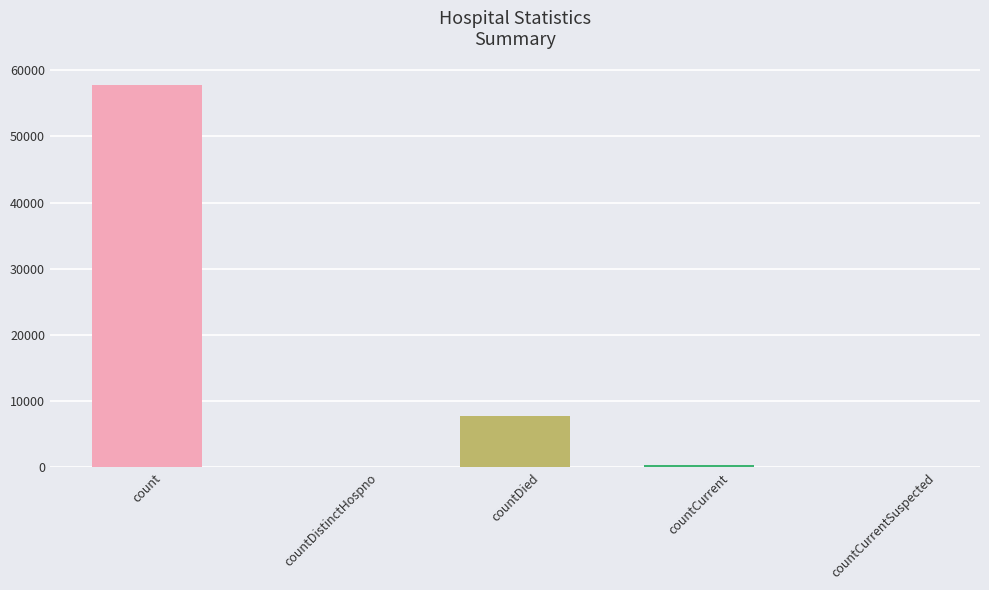

Count the number of data series in this chart.

1